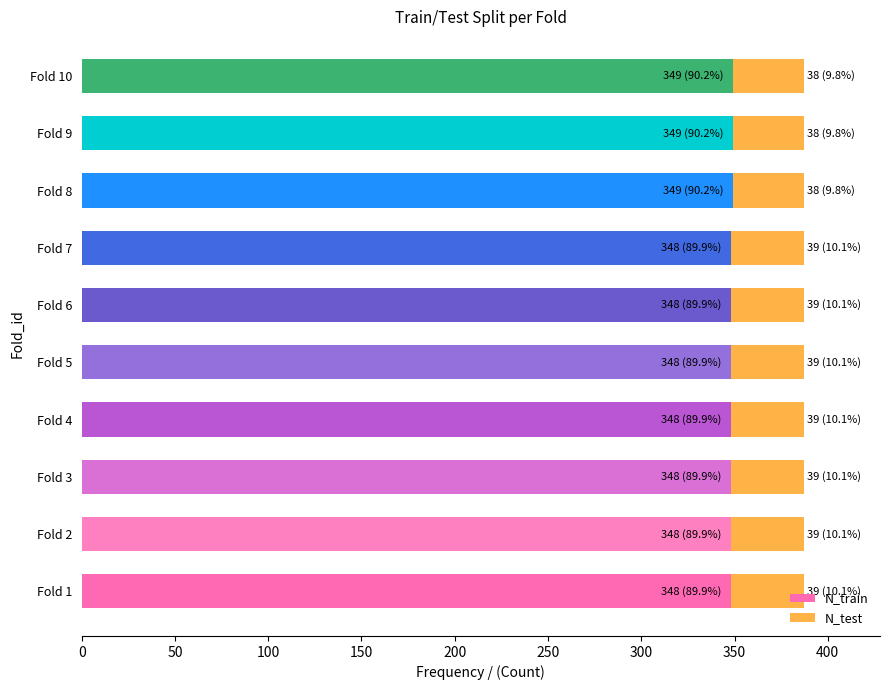

What is the sum of all N_train values?

3483